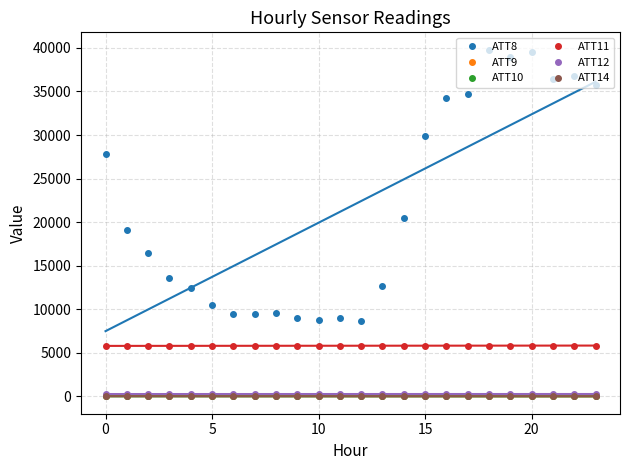

At how many categories does at least one series exceed 24114?

10